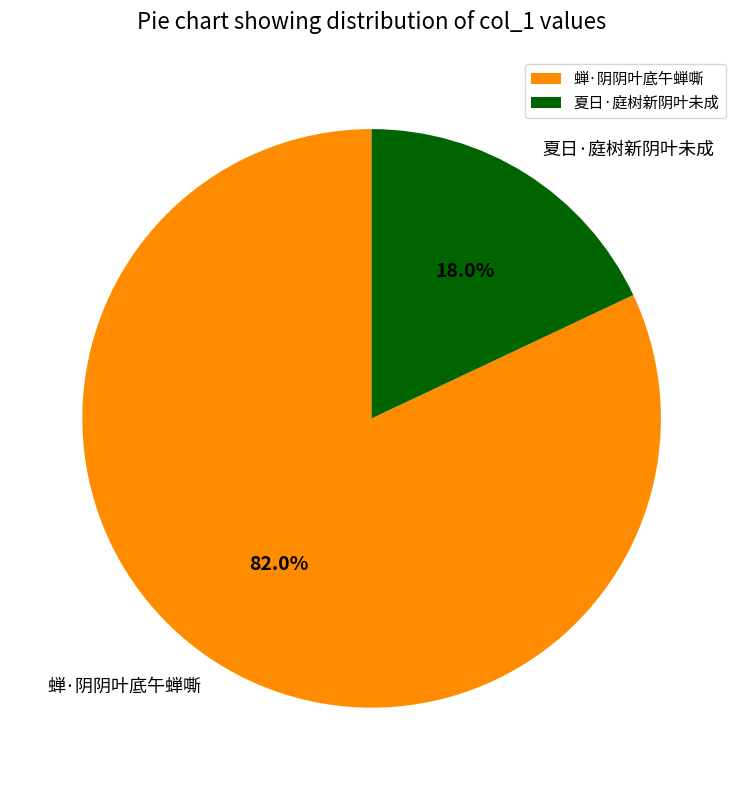

Which slice is the smallest?

夏日·庭树新阴叶未成